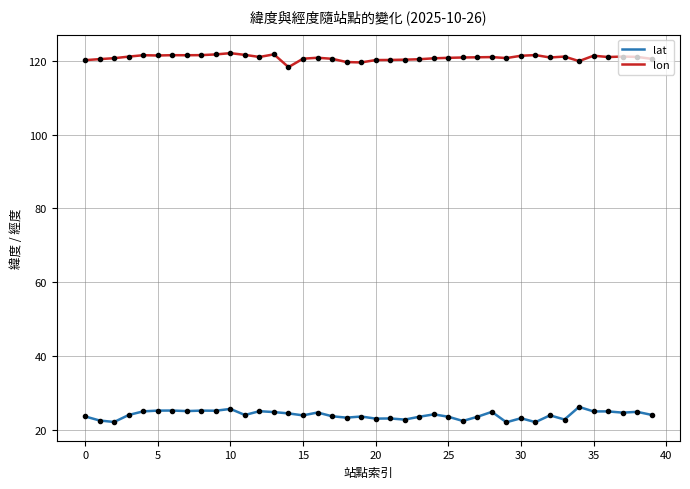

What is the minimum value shown in the chart?

22.0